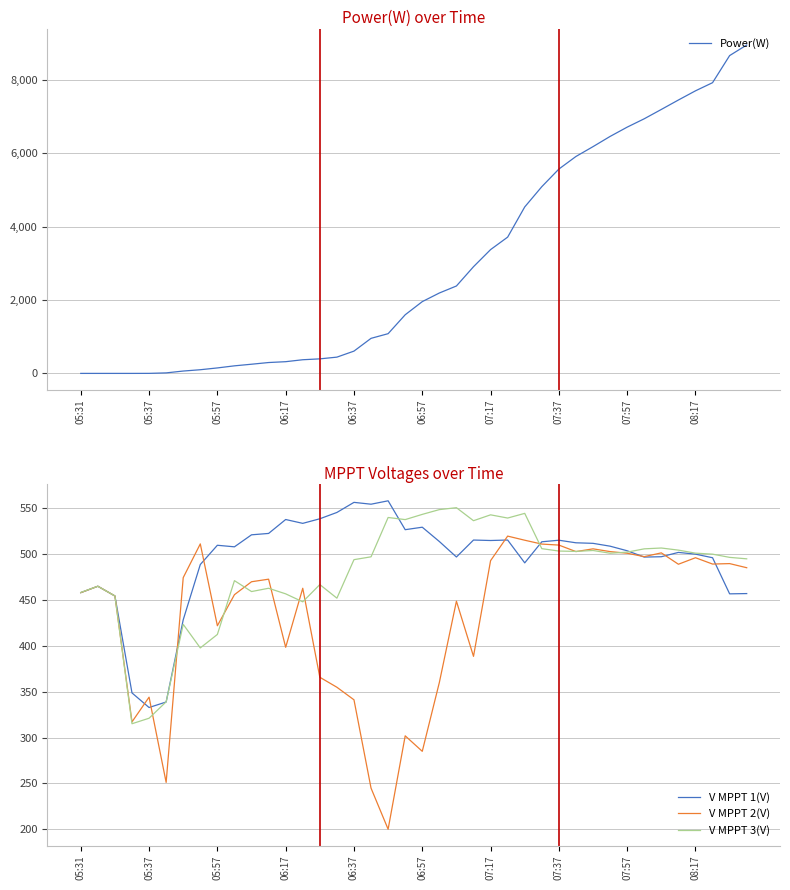

What is the highest value of the Power(W) series?

8946